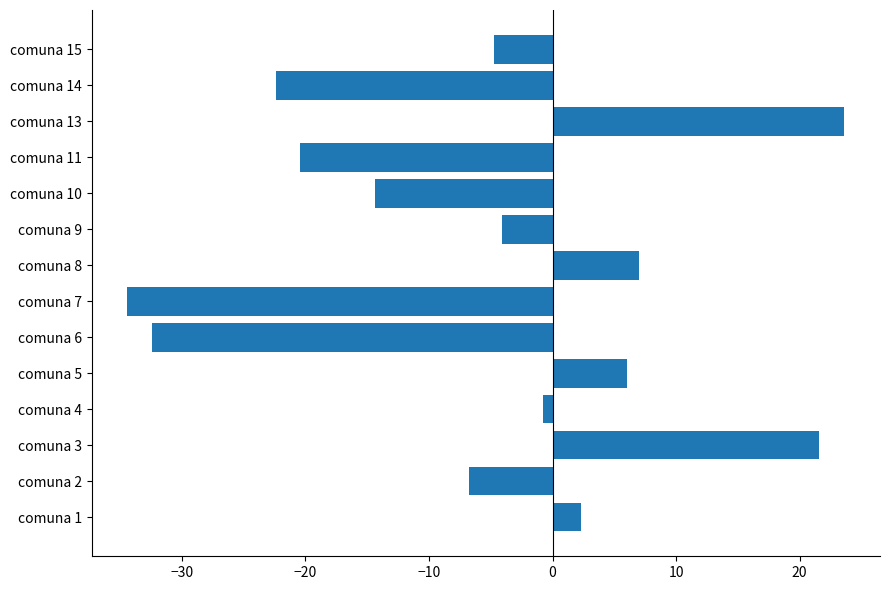

At which category does the chart reach its minimum across all series?

comuna 7